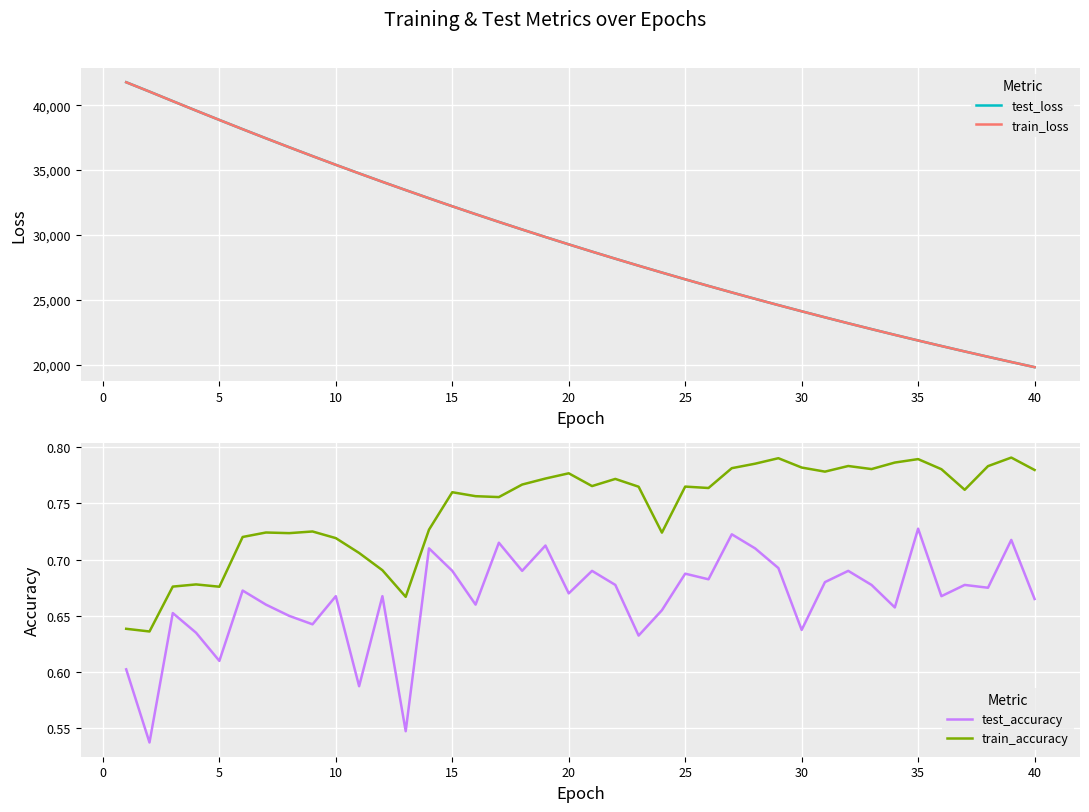

How many intersections are there between train_loss and test_loss?

3